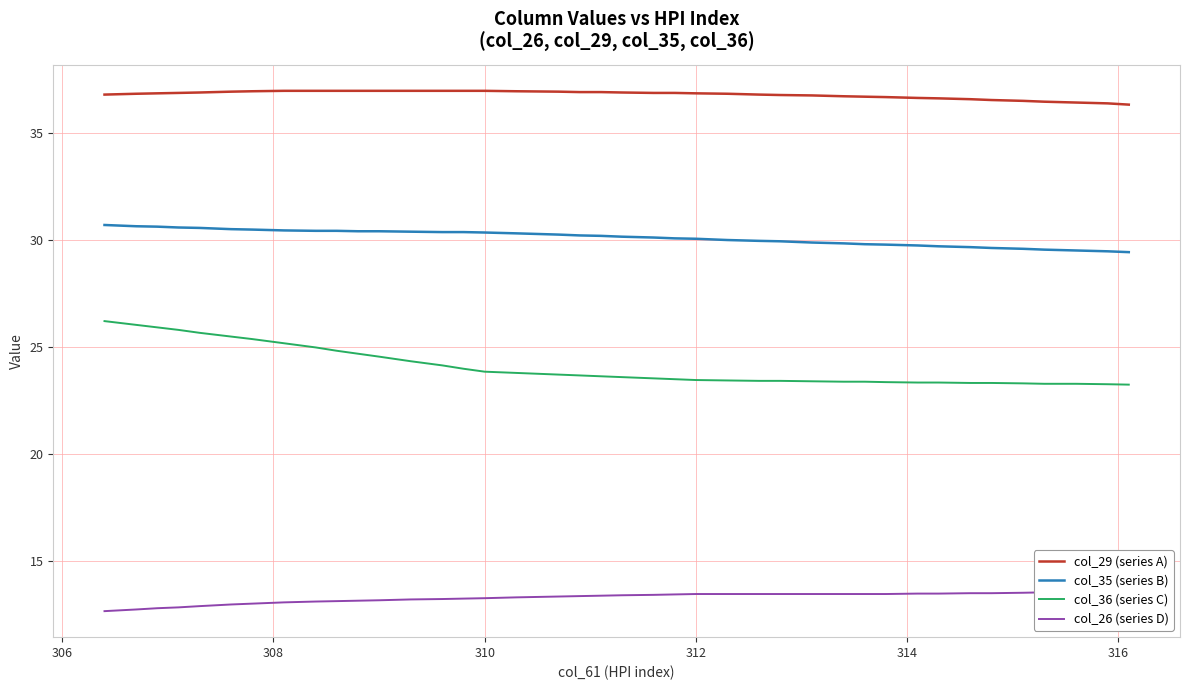

True or false: col_35 (series B) and col_29 (series A) intersect in this chart.

False